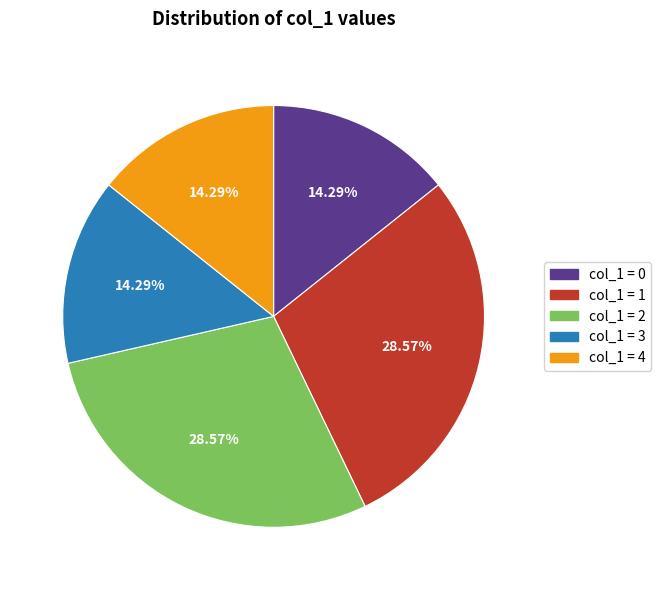

Is there any slice that represents more than half of the pie?

No